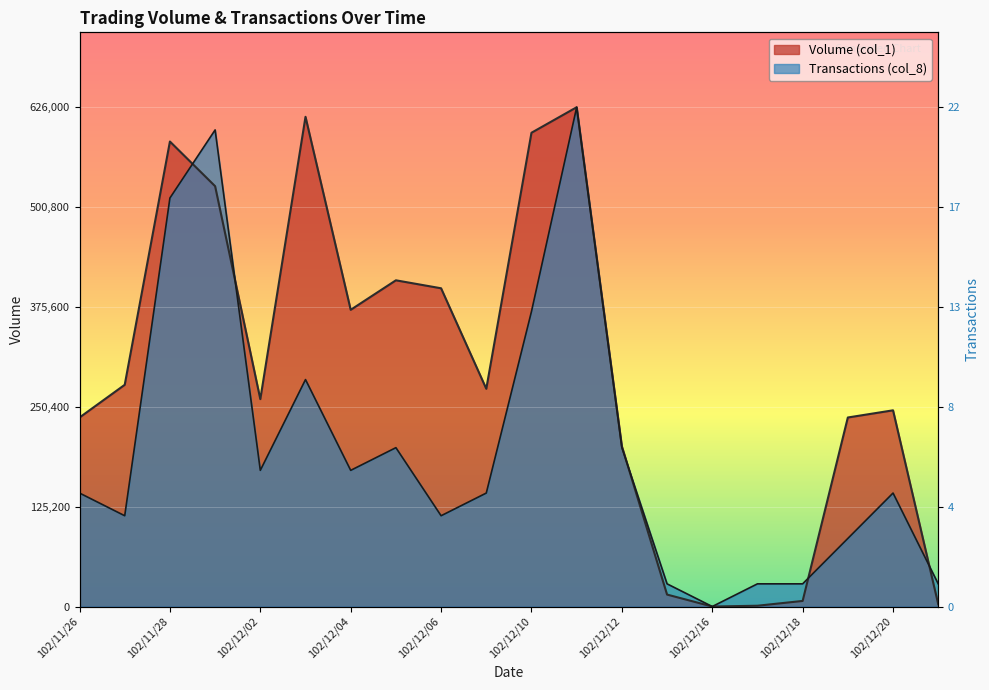

Where does the Transactions (col_8) series first go above 142272?

102/11/26